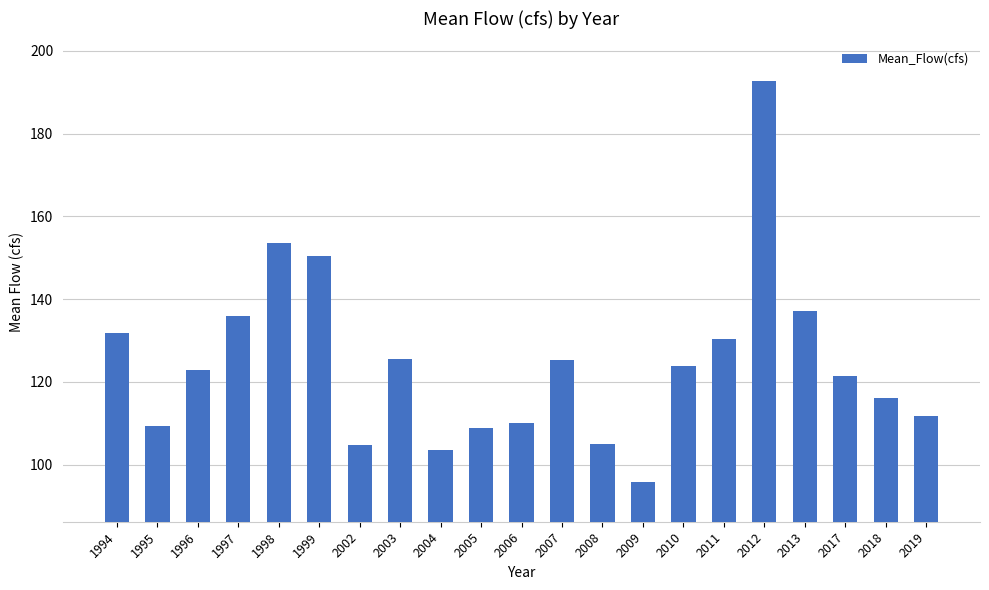

Read the value at 2013.

137.1